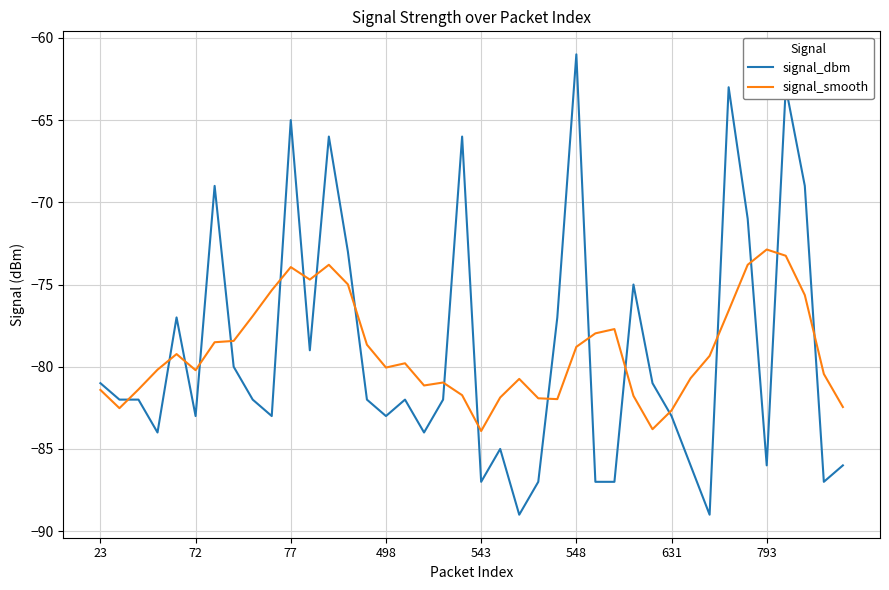

What is the minimum value for signal_smooth?

-83.9